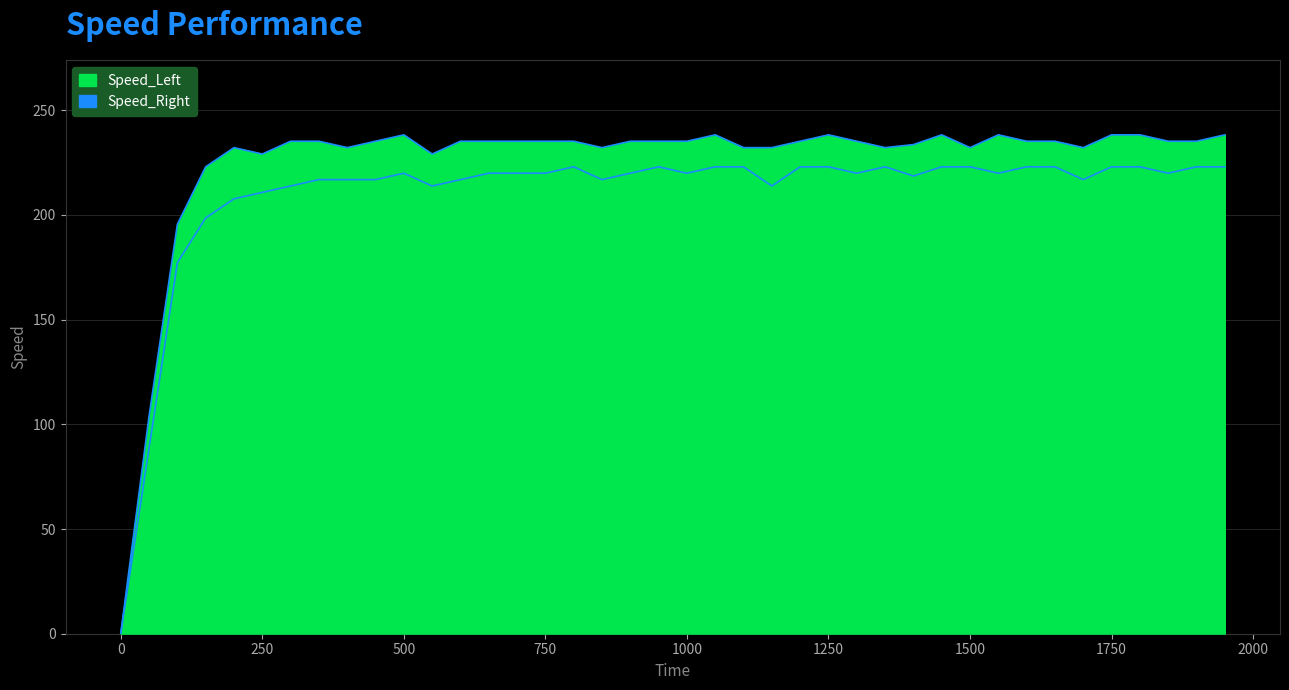

At which category is the sum across all series the highest?

1050